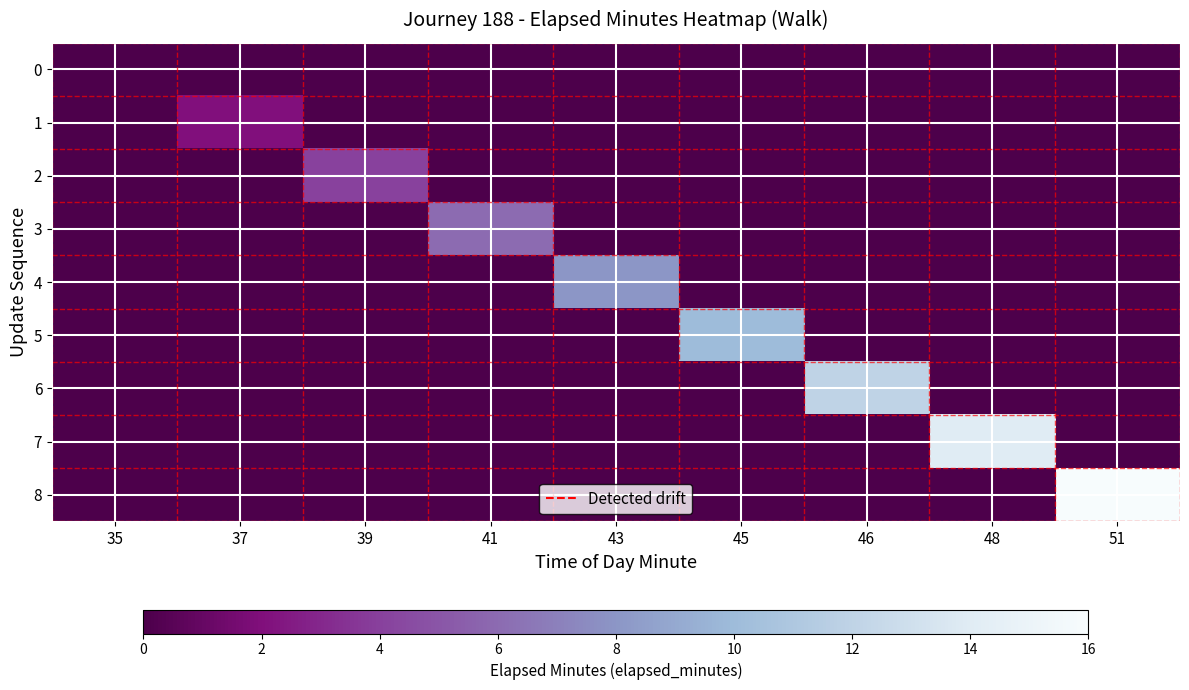

Between 46 and 39, which is larger?

46